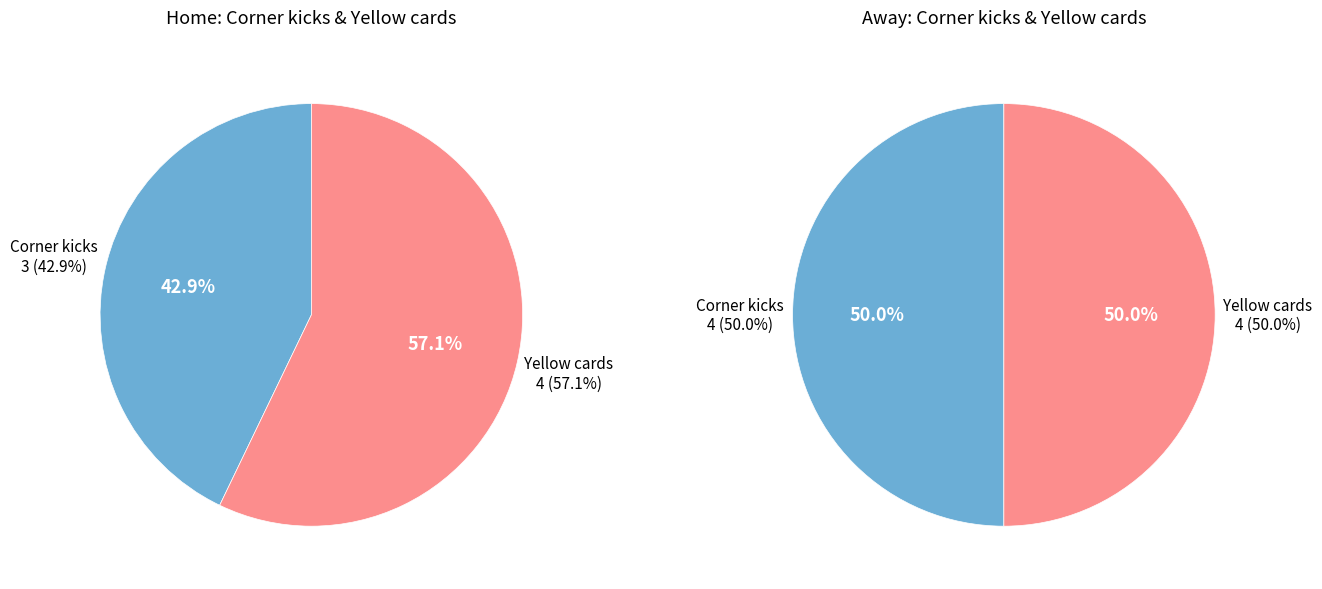

What is the change in value from Corner kicks to Yellow cards?

+1